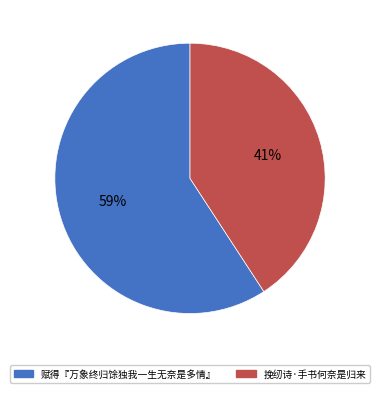

To the nearest percent, what portion does 赋得『万象终归馀独我一生无奈是多情』 represent?

59%